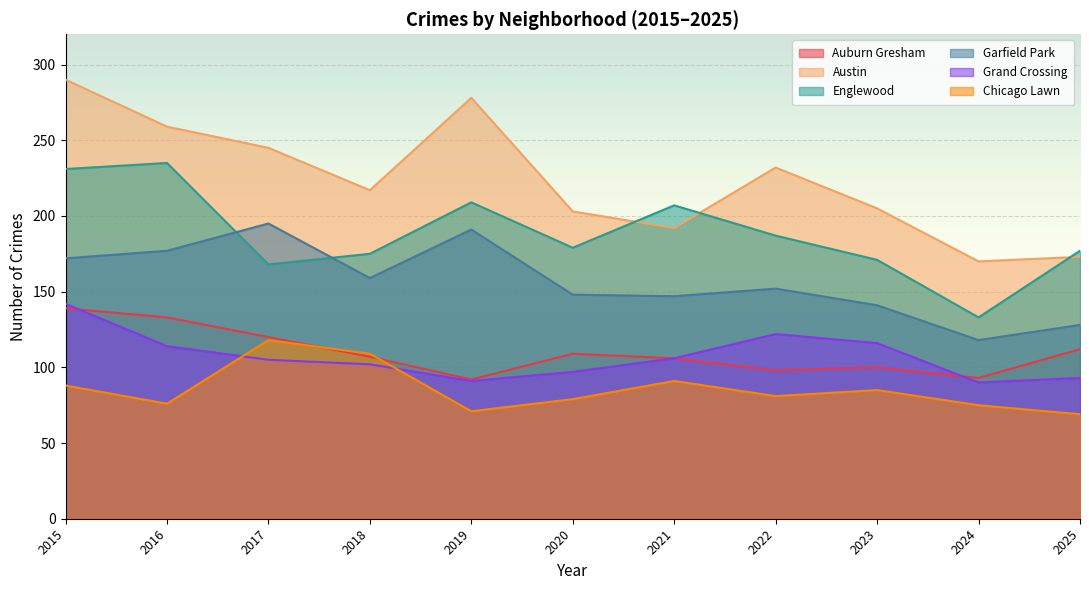

What are all the series names shown in the legend?

Auburn Gresham, Austin, Englewood, Garfield Park, Grand Crossing, Chicago Lawn